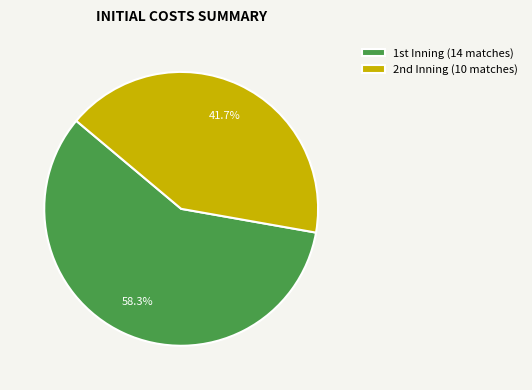

How many slices are in this pie chart?

2